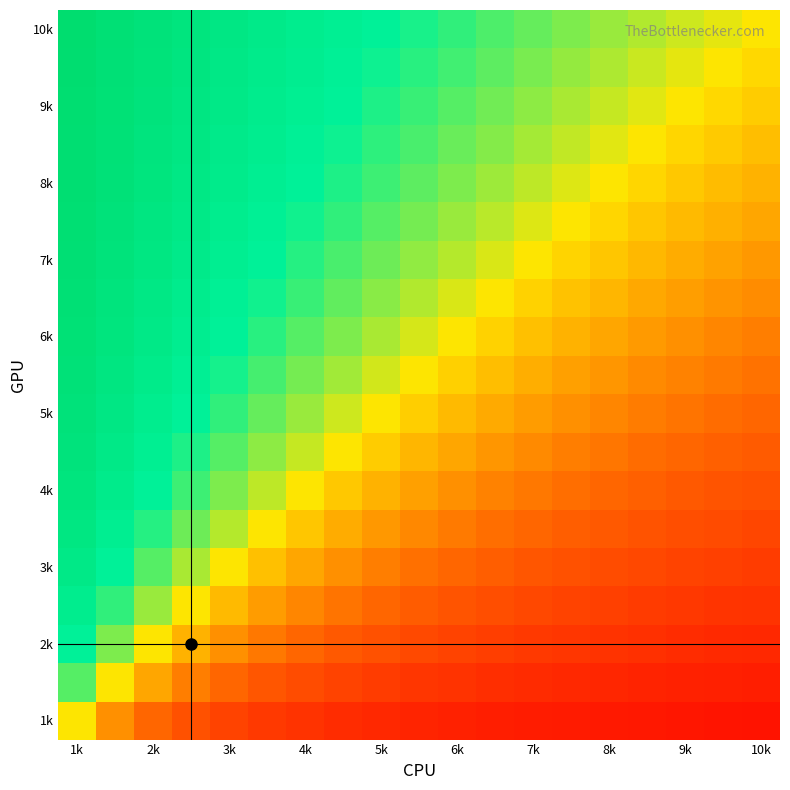

Count the number of data series in this chart.

19